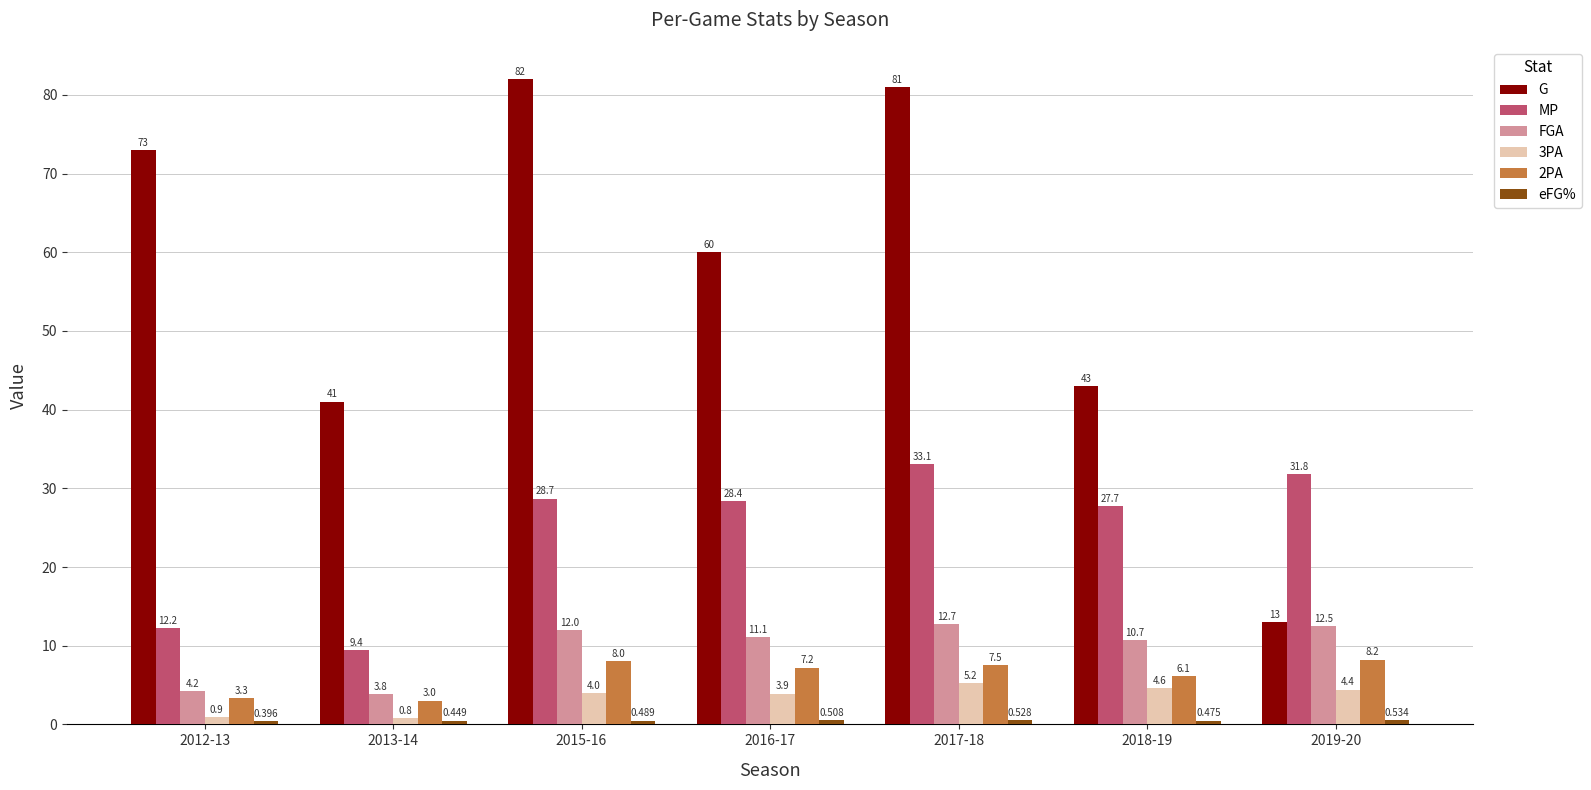

Which series has the largest total across all categories?

G